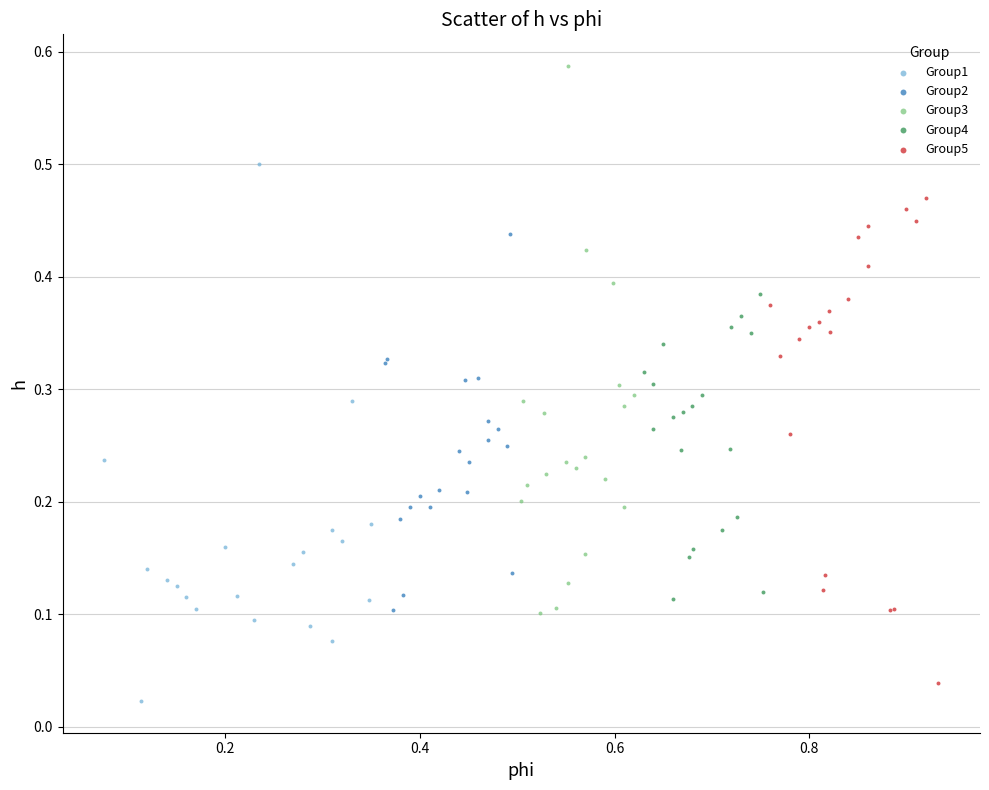

Which series contains the highest Y value?

Group3